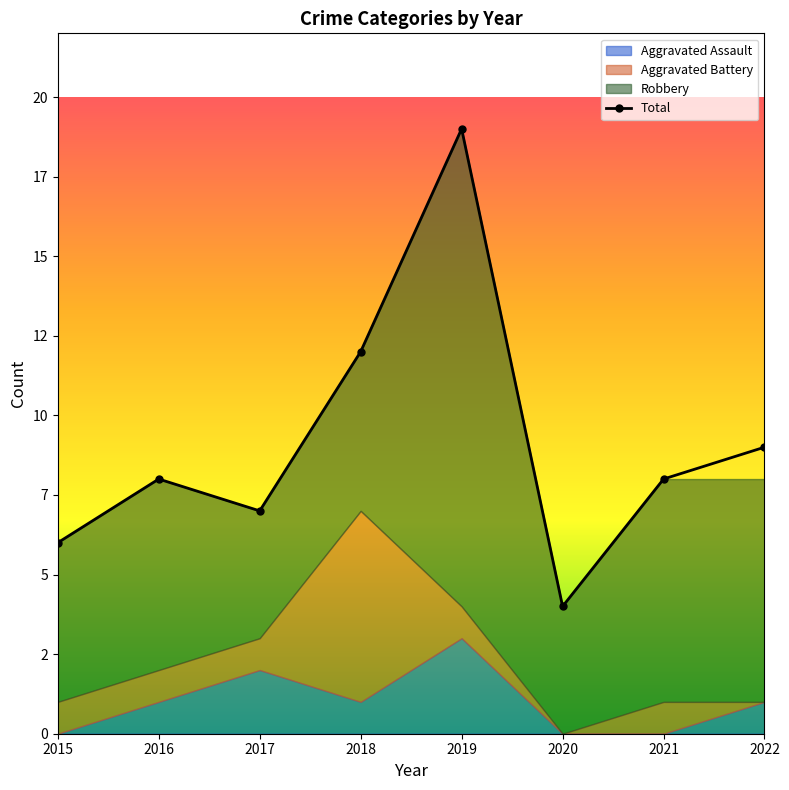

Where is the data nearest to the value 11?

2018